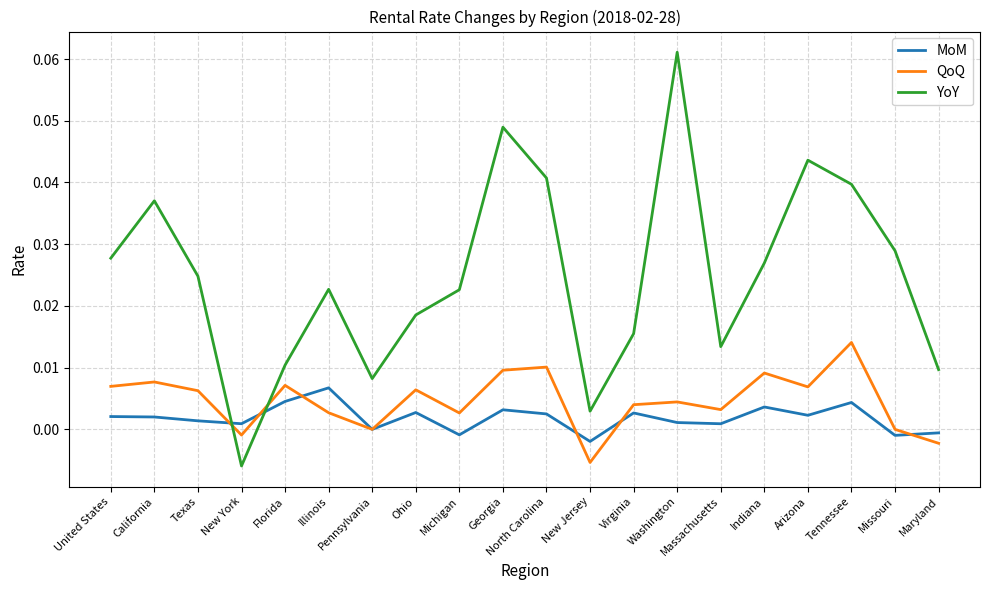

Does the chart display data point markers on the line(s)?

No